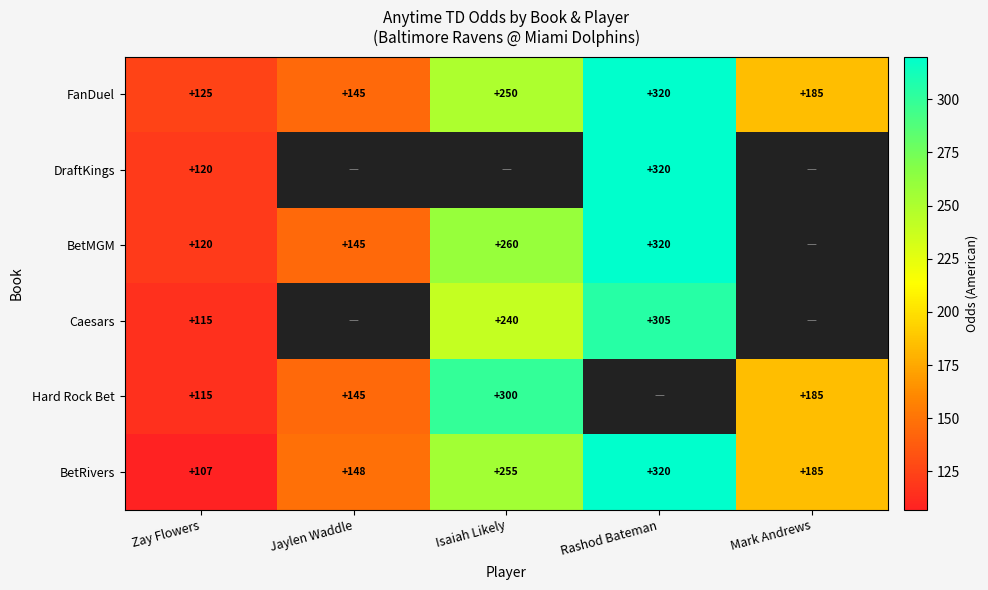

Which category has the lowest value in the FanDuel series?

Zay Flowers